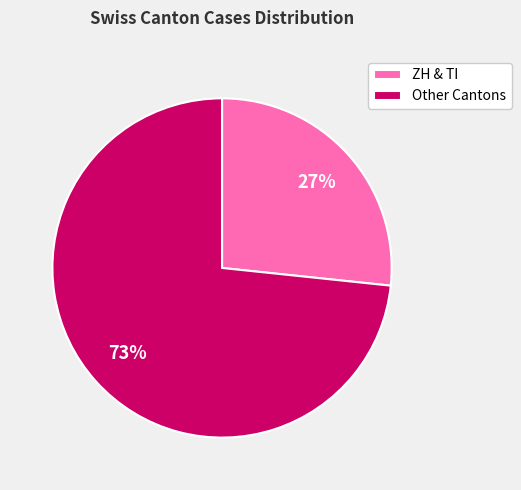

Is there a majority slice in this chart?

Yes